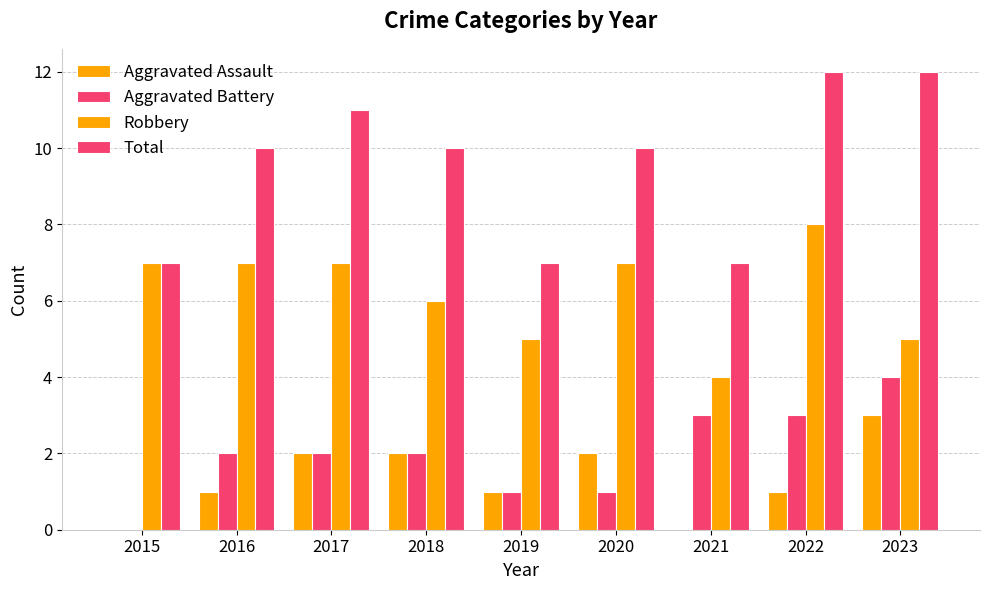

Which series has the largest total across all categories?

Total